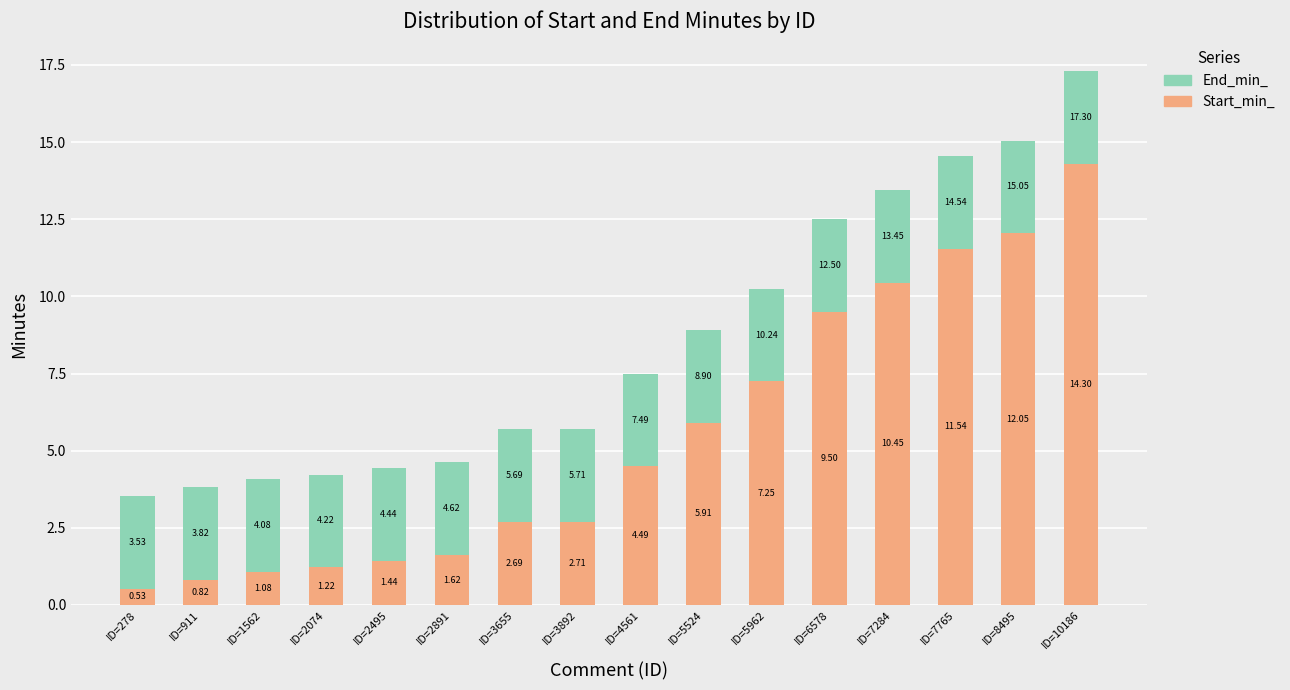

What is the total value across all series at ID=5962?

10.2